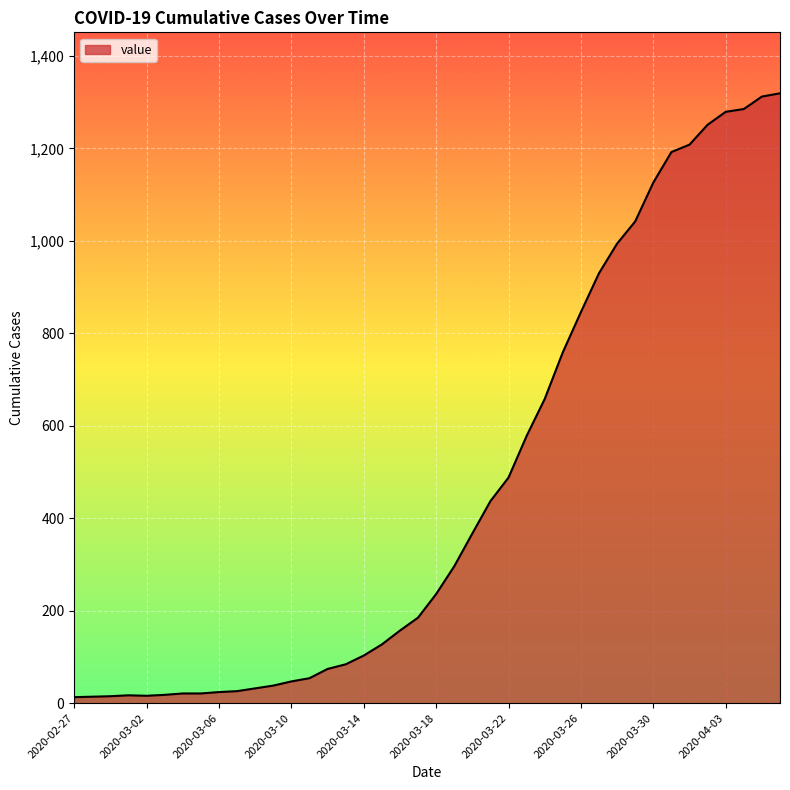

What is the difference between the maximum and minimum values?

1306